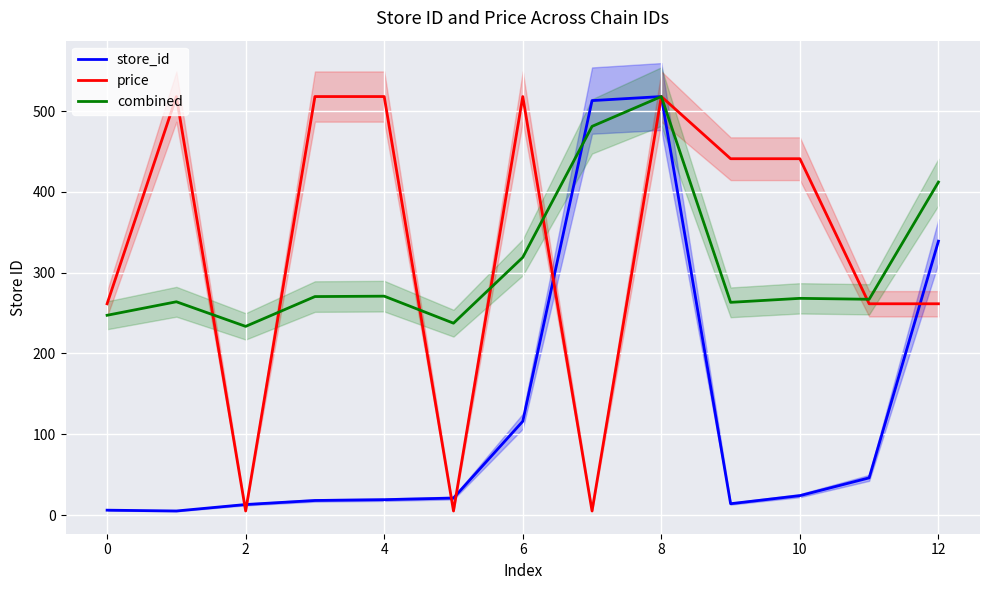

Is the value of price at 2 greater than the value of combined at 0?

No